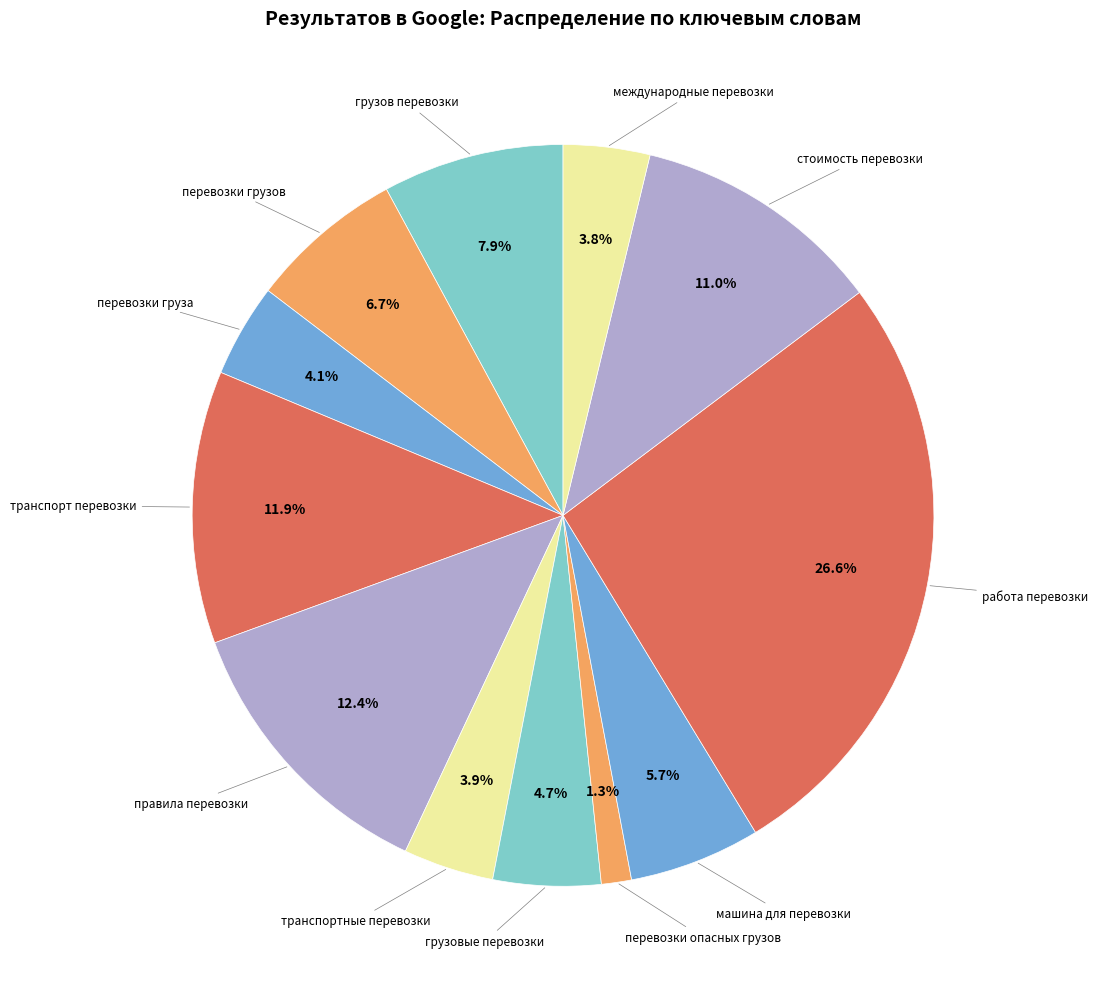

Combined, do транспортные перевозки and грузовые перевозки account for over 50%?

No